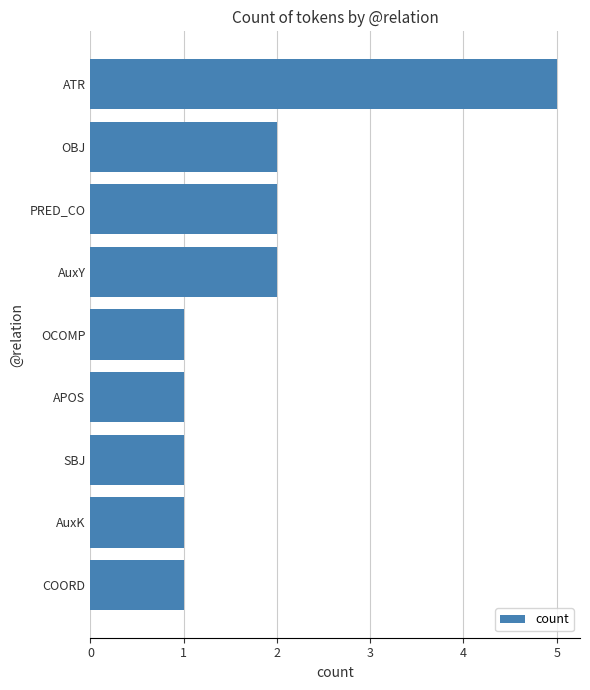

Reading bottom to top, extract all data points from this chart.

1	1	1	1	1	2	2	2	5